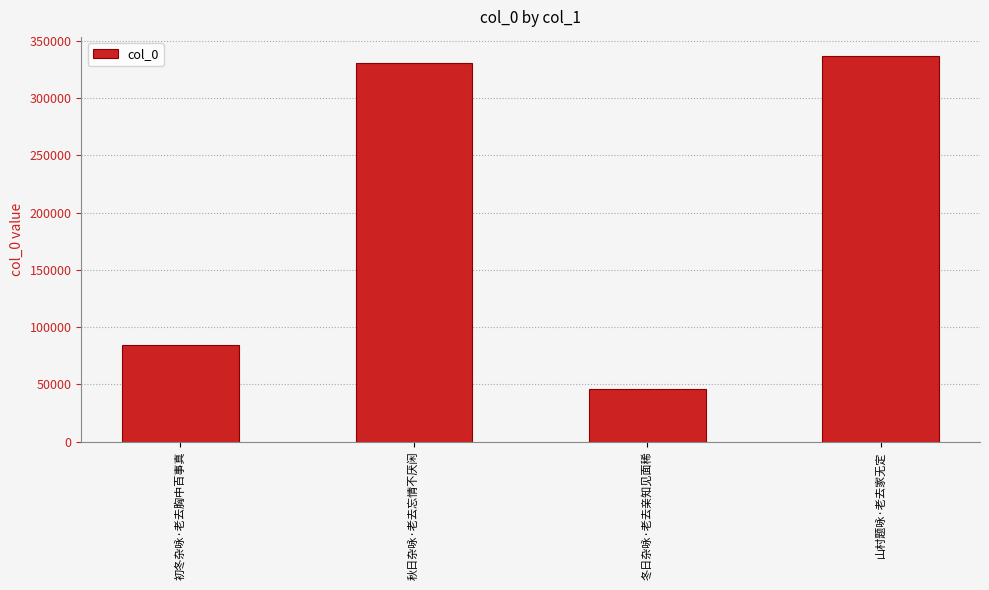

What is the label of the 3rd bar from the left?

冬日杂咏·老去亲知见面稀